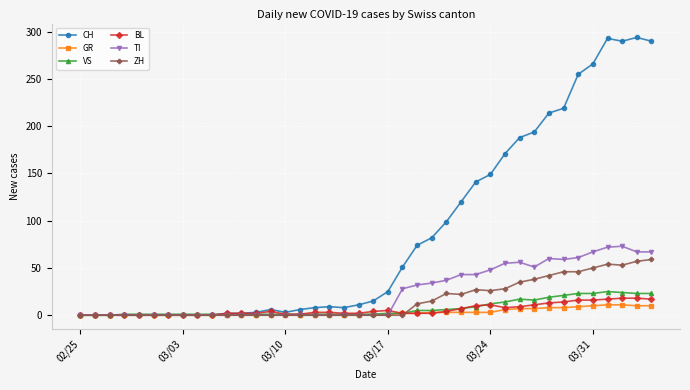

At how many categories does at least one series exceed 202?

8